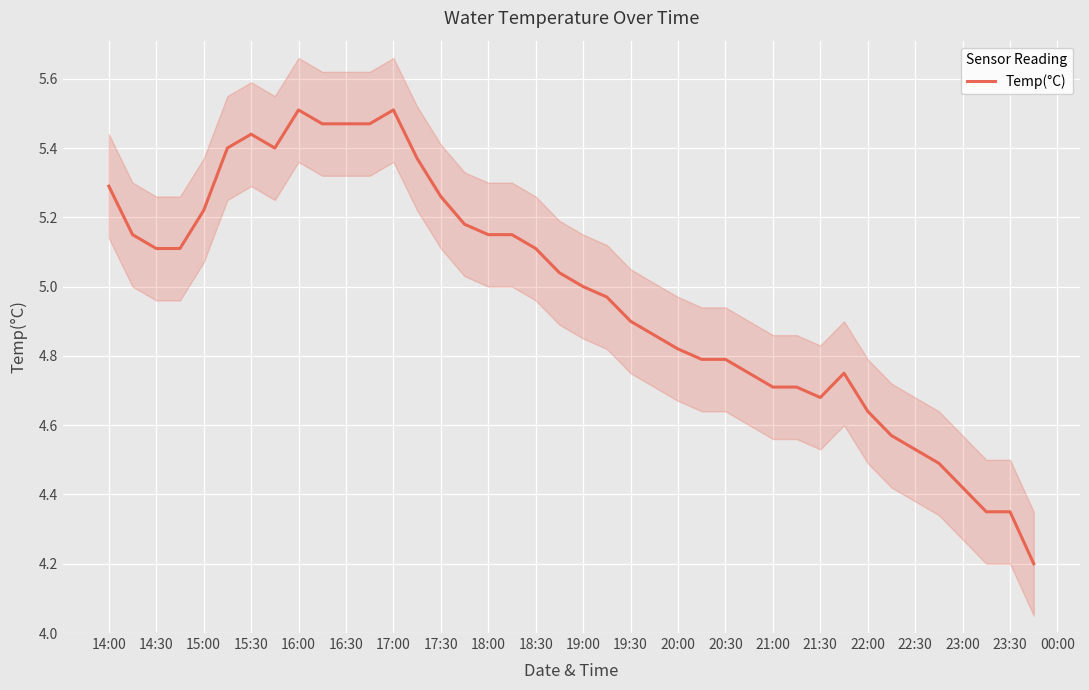

The Temp(°C) series shows 7.2 at 16:30. True or false?

False